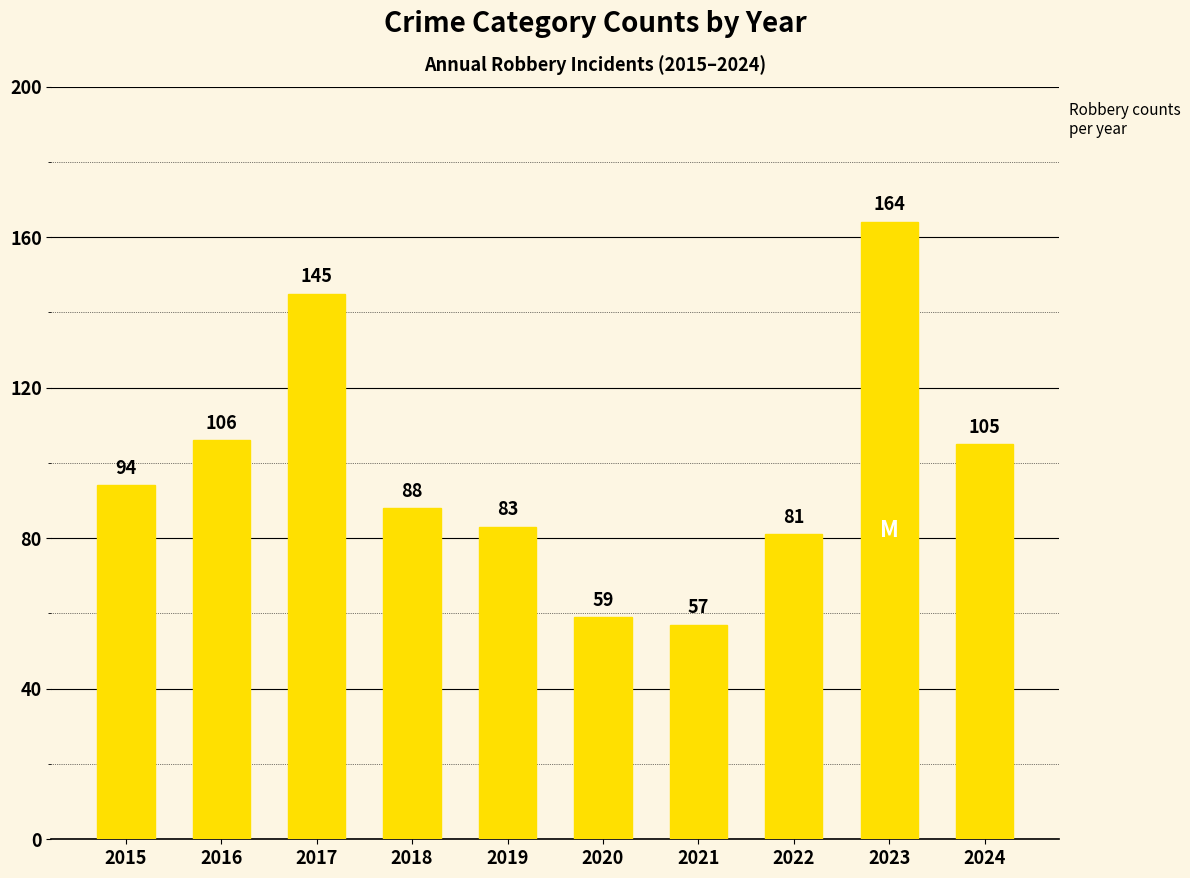

What is the average value?

98